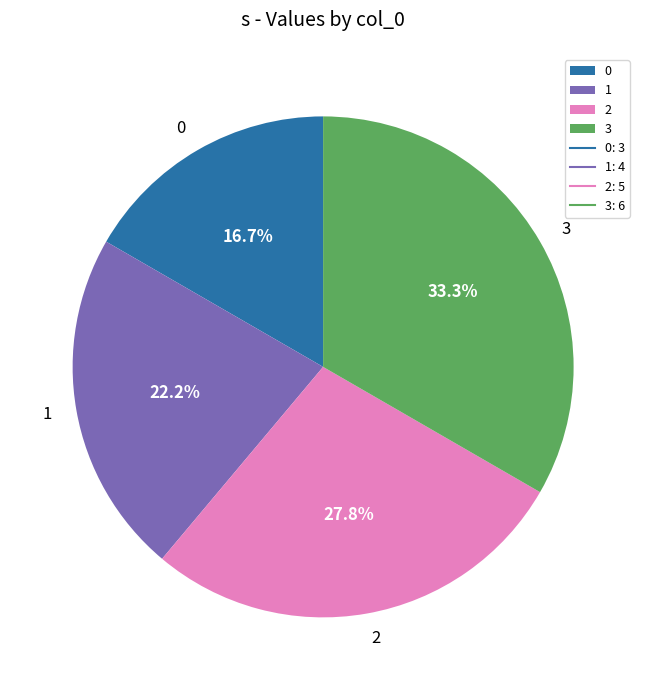

Is there a majority slice in this chart?

No